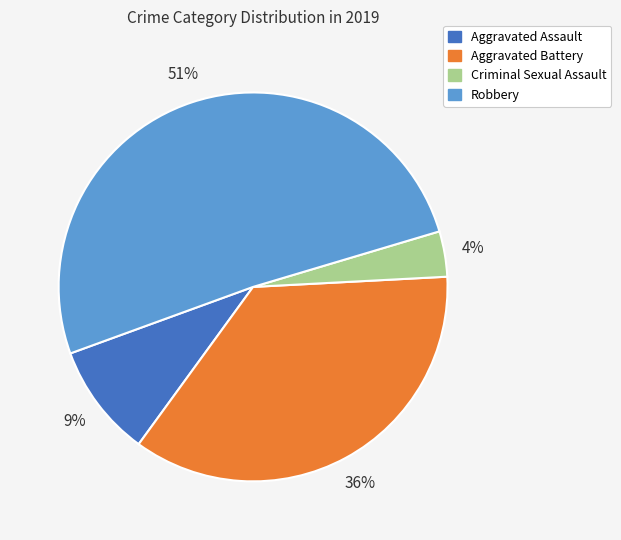

Does any single category account for the majority?

Yes